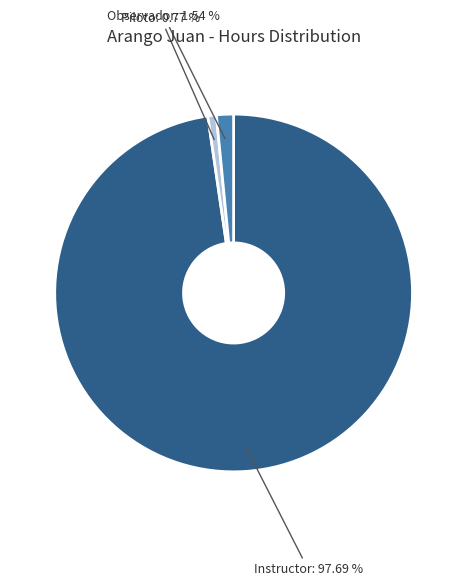

What is the majority slice?

Instructor